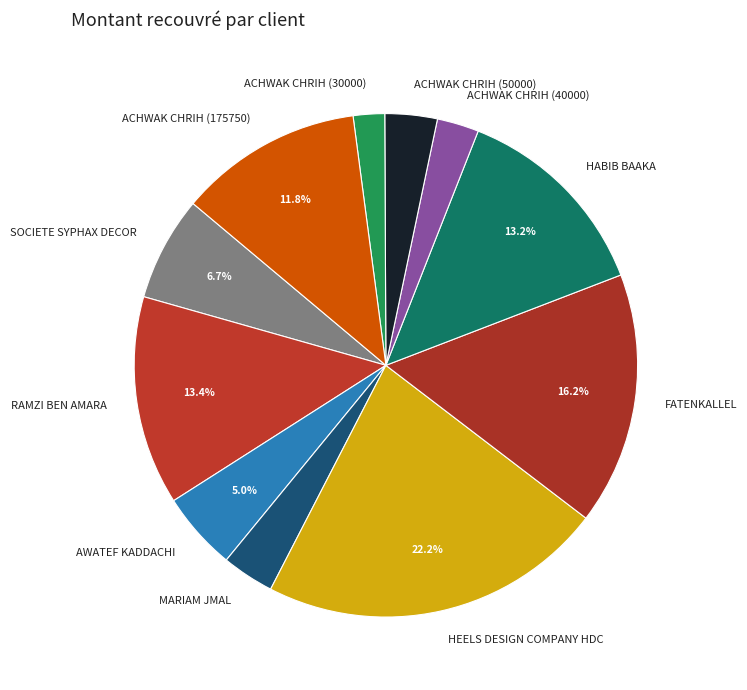

What is the largest slice in the pie chart?

HEELS DESIGN COMPANY HDC